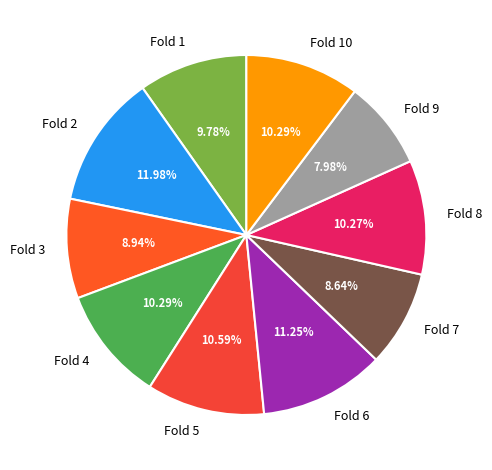

Do Fold 9 and Fold 7 together represent more than half of the pie?

No